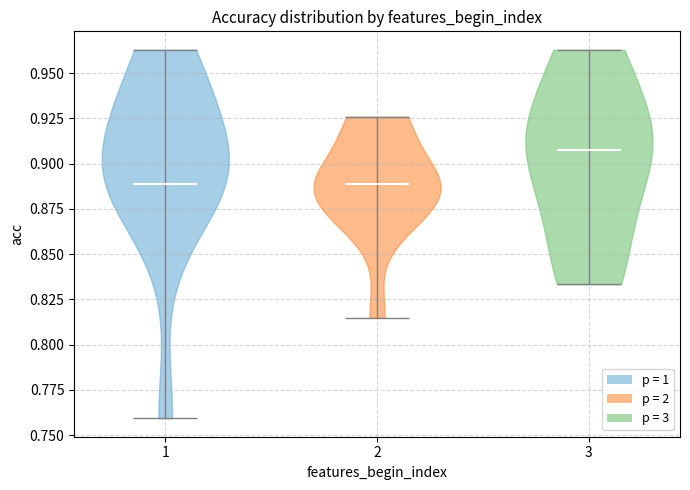

Reading left to right, read every violin against the y-axis: where its median line is, and the lowest and highest points it reaches. The values are not printed on the chart, so give them approximately, as read against the axis.

1: median line 0.890, lowest point 0.760, highest point 0.965
2: median line 0.890, lowest point 0.815, highest point 0.925
3: median line 0.905, lowest point 0.835, highest point 0.965